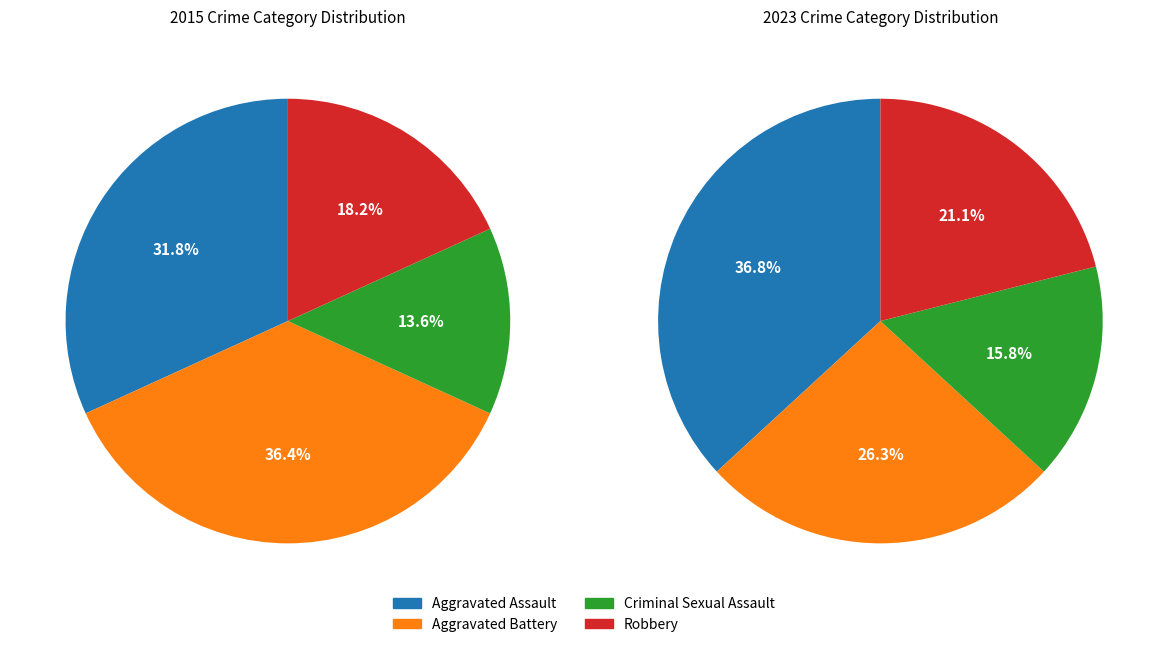

Is Criminal Sexual Assault the majority of the pie?

No